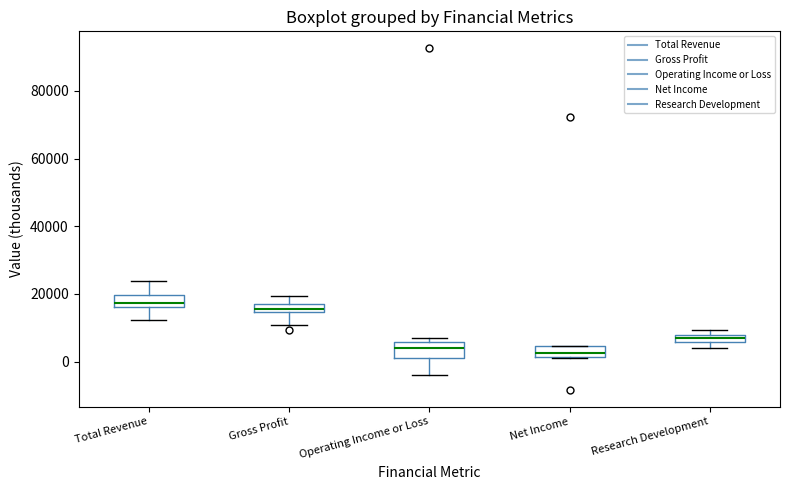

Where is the lower edge of the box for Research Development on the y-axis? The values are not printed on the chart, so give them approximately, as read against the axis.

6000